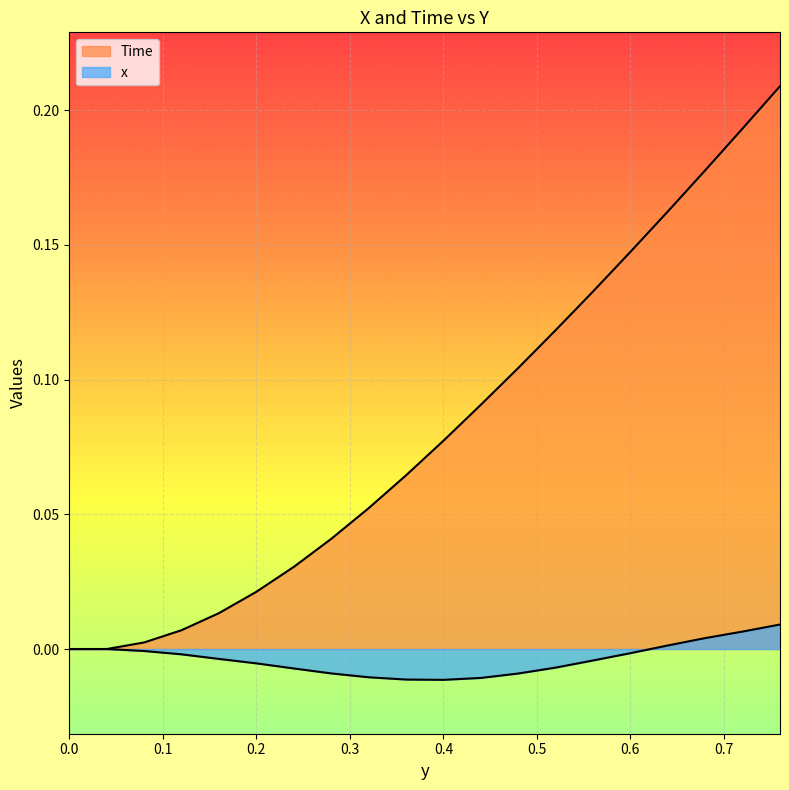

Which category has the highest value in the Time series?

0.76